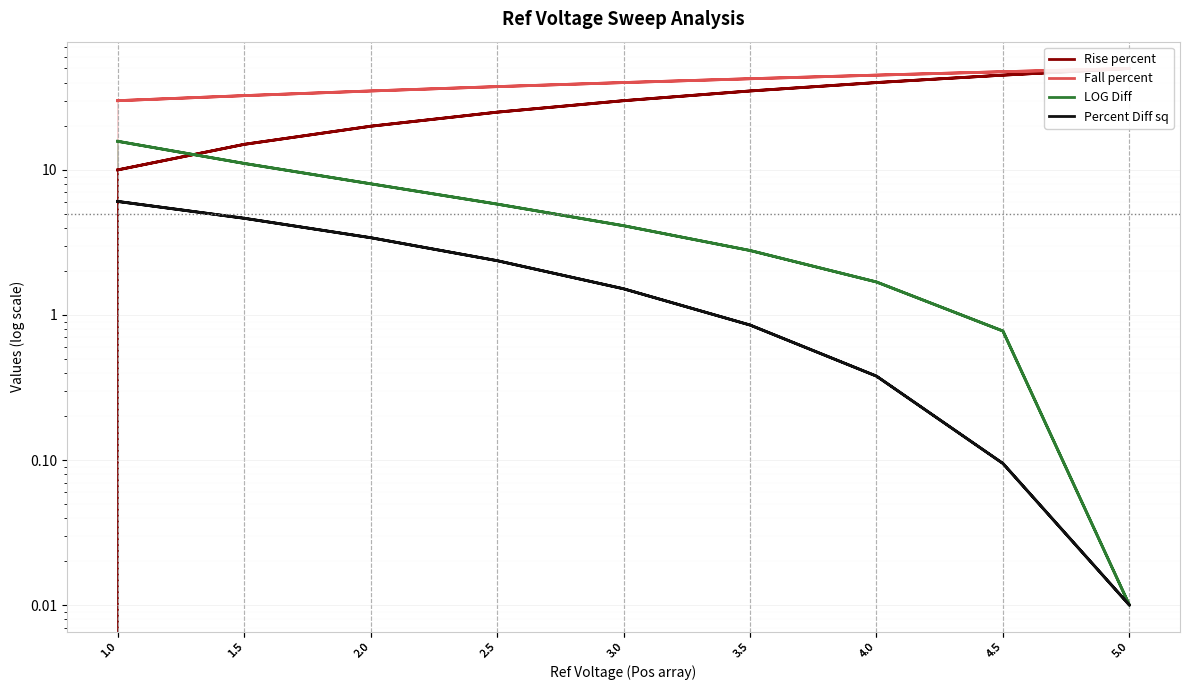

Which series has the largest range (max minus min)?

Rise percent